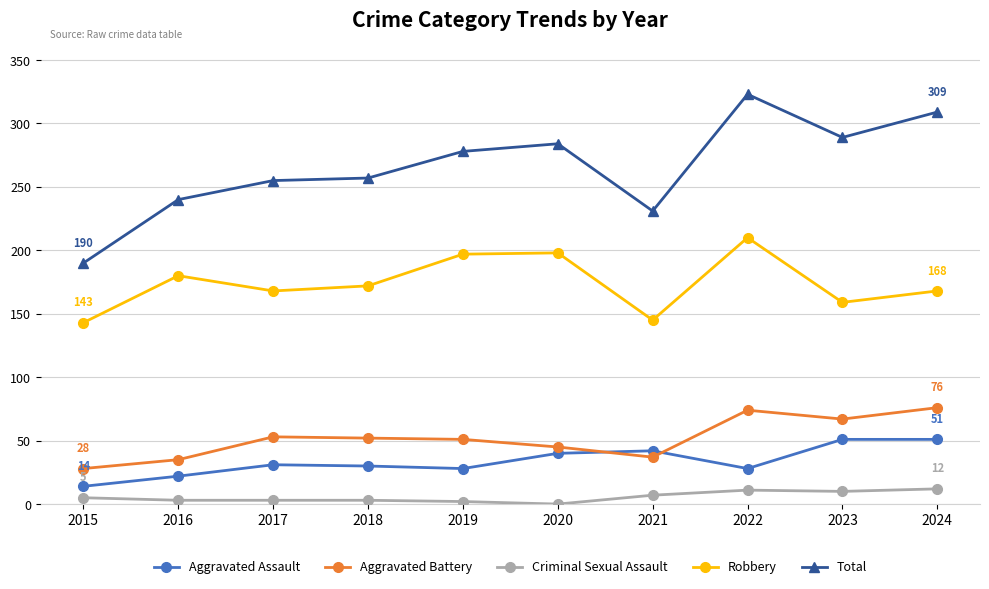

Rank the series by their maximum value, from lowest to highest.

Criminal Sexual Assault, Aggravated Assault, Aggravated Battery, Robbery, Total